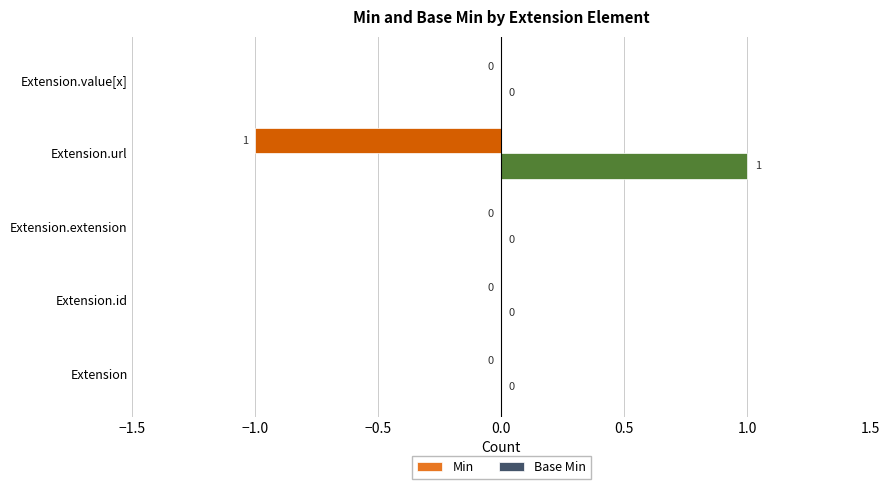

The value of Base Min at Extension.id is -1. True or false?

False